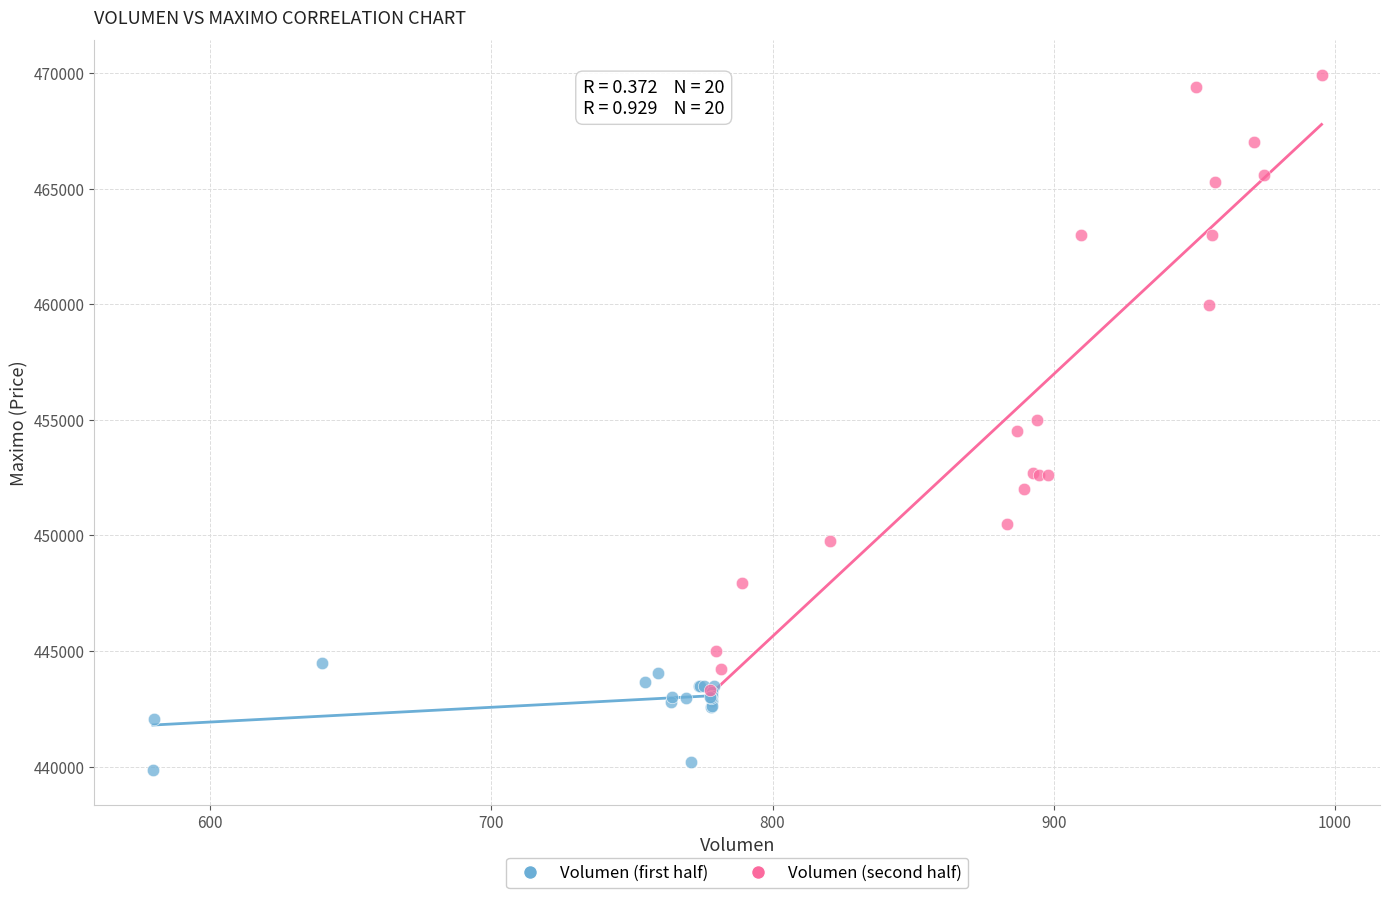

Which series contains the lowest Y value?

Volumen (first half)